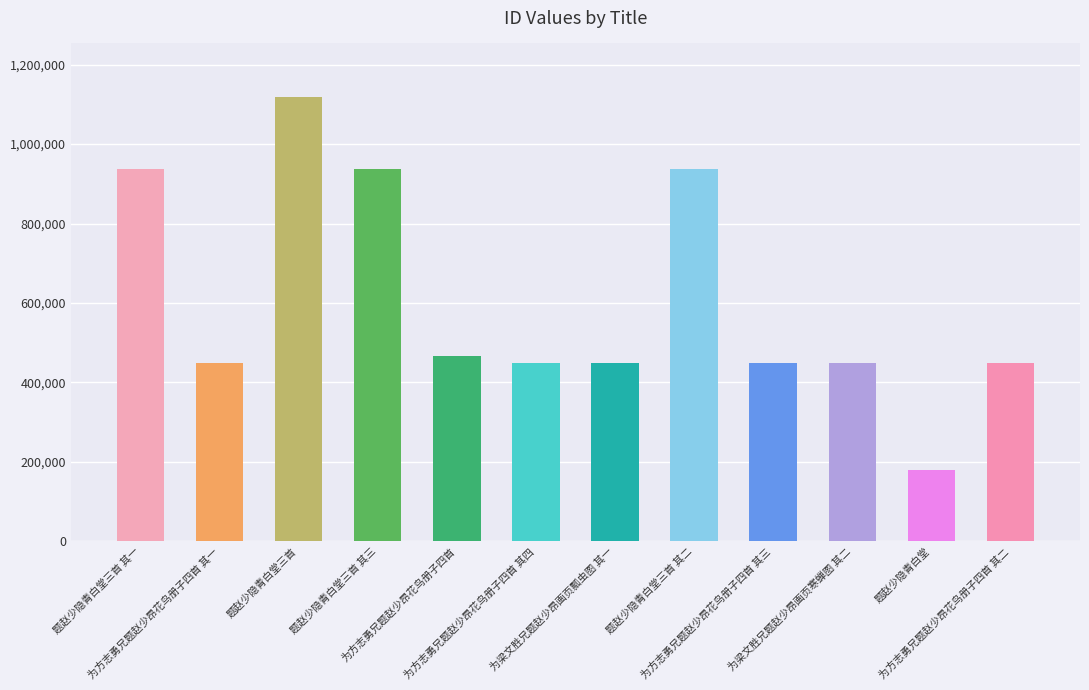

How many bars are there in total?

12